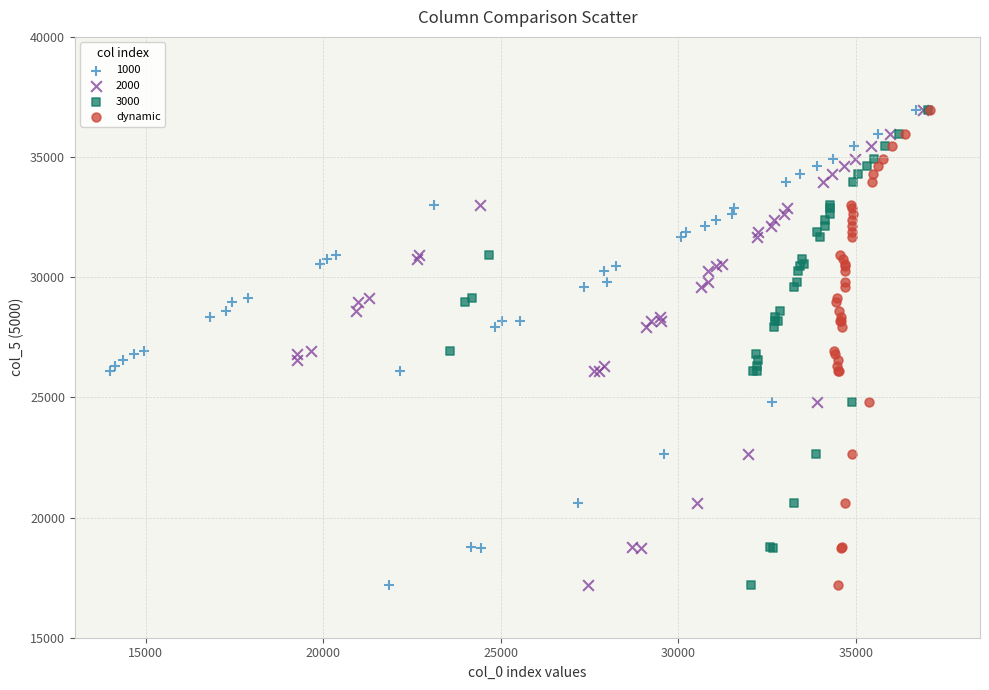

What are all the series names shown in the legend?

1000, 2000, 3000, dynamic